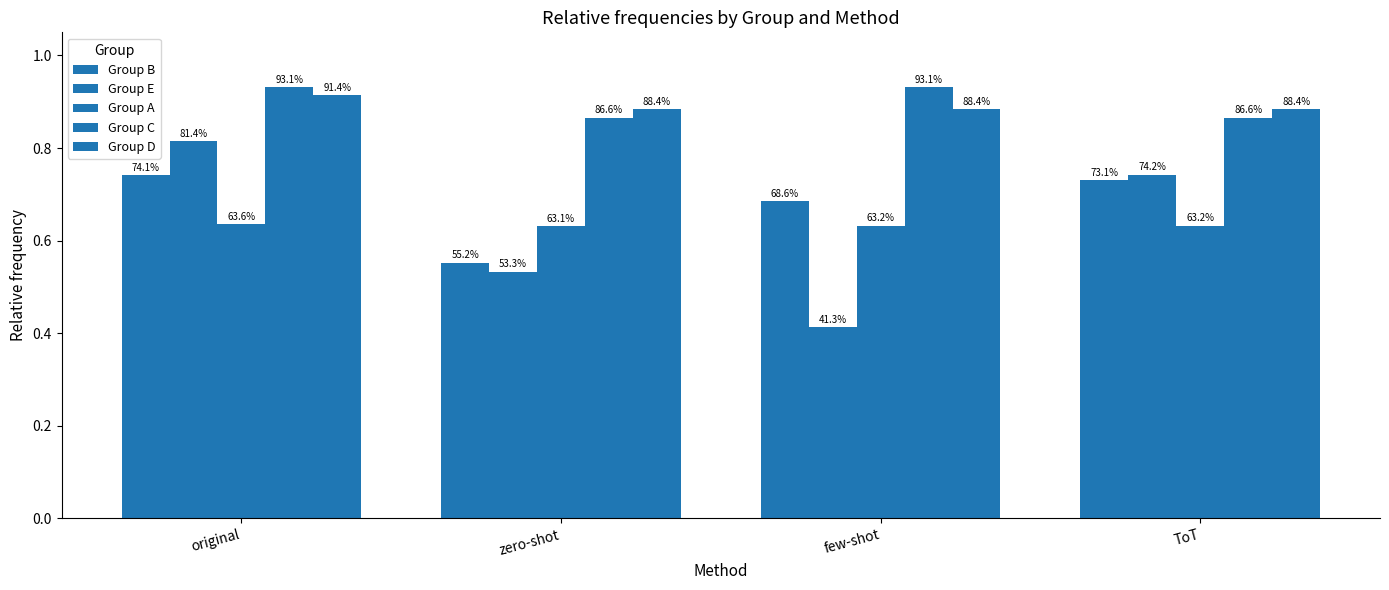

Reading left to right, what are all the values shown in this chart?

Group B: 0.7	0.6	0.7	0.7
Group E: 0.8	0.5	0.4	0.7
Group A: 0.6	0.6	0.6	0.6
Group C: 0.9	0.9	0.9	0.9
Group D: 0.9	0.9	0.9	0.9